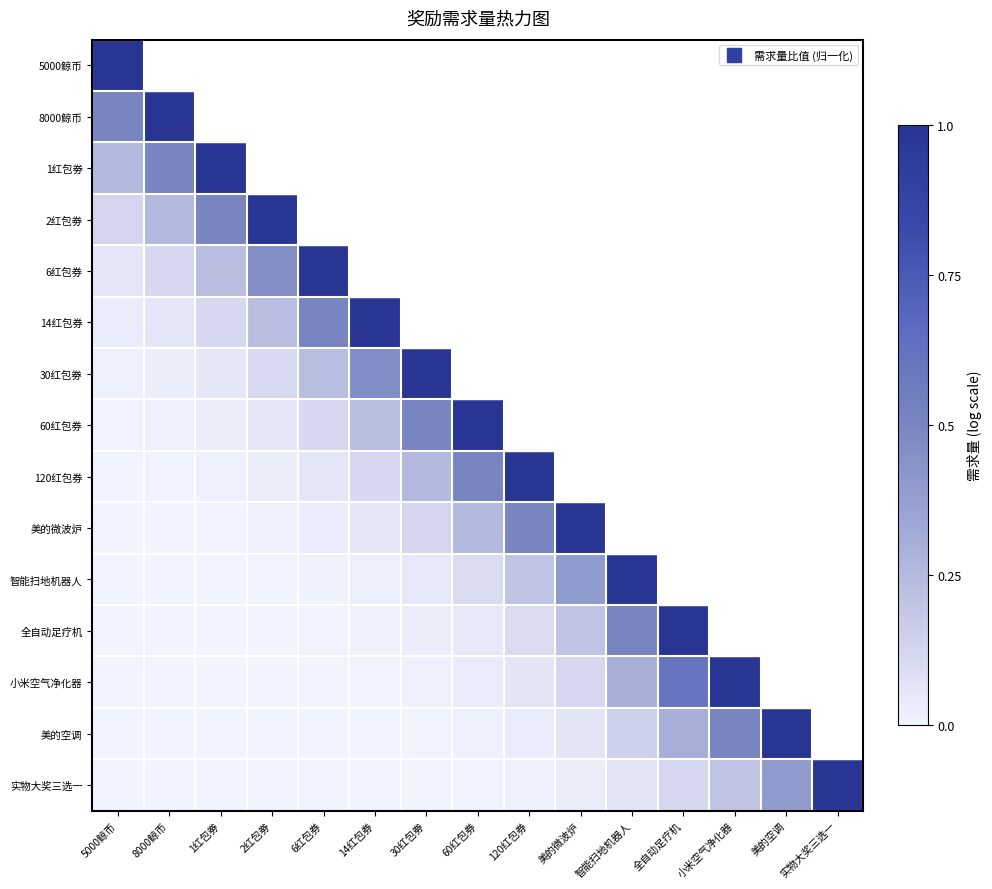

The value of 智能扫地机器人 at 智能扫地机器人 is 0.3. True or false?

False